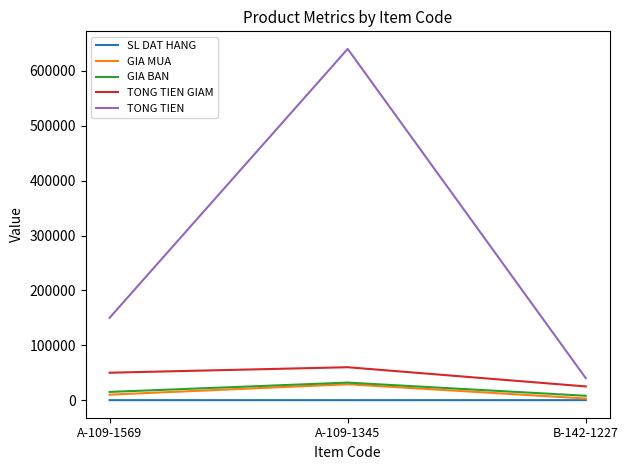

What is the lowest value of the TONG TIEN GIAM series?

25000